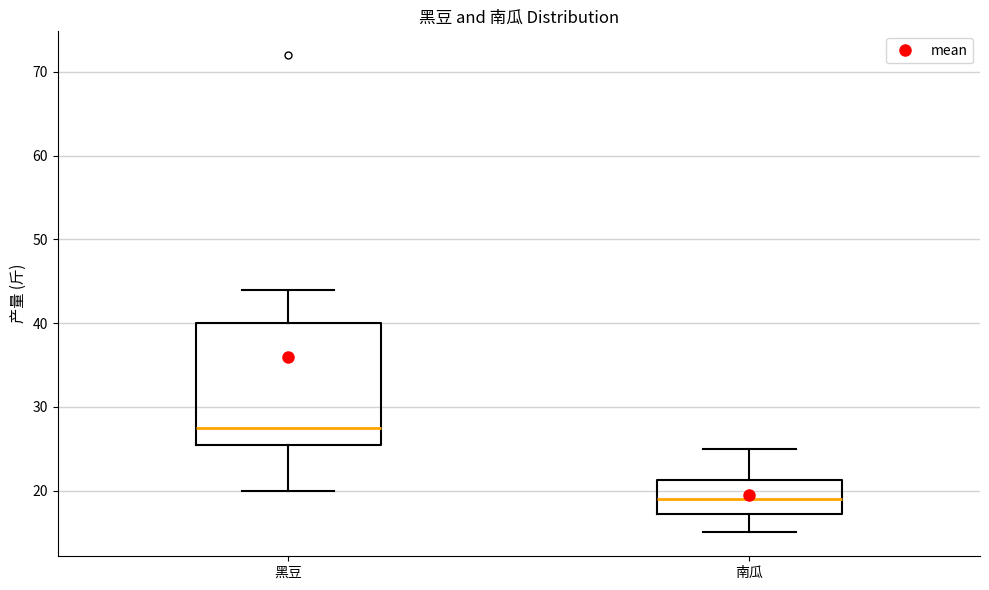

Which box's median line is the highest?

黑豆